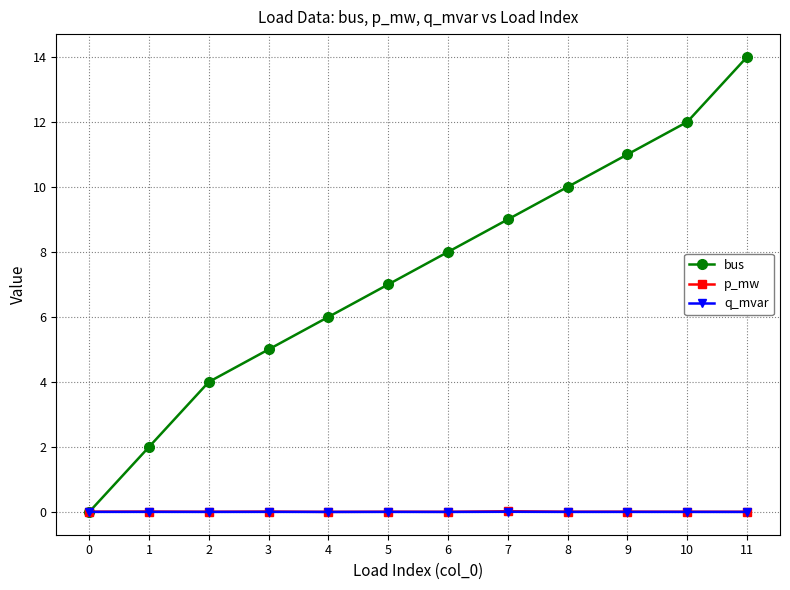

The value of bus at 5 is 7.0. True or false?

True